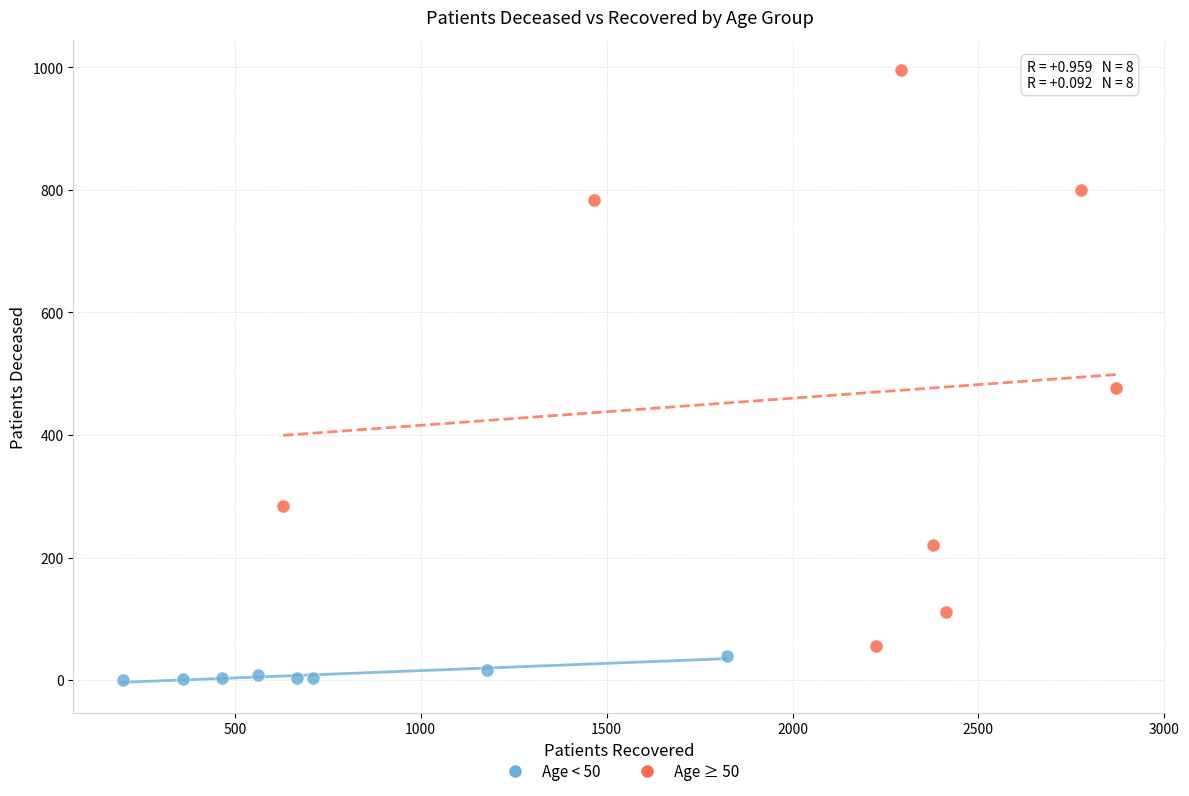

Which series reaches the maximum Y coordinate?

Age ≥ 50